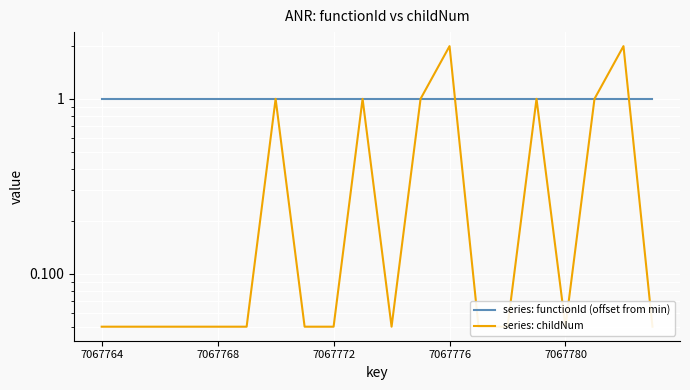

Between 9 and 13, which series saw the biggest shift?

series: childNum